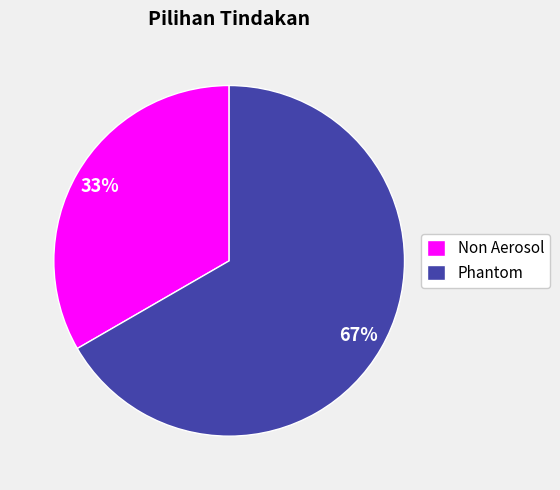

How many slices are in this pie chart?

2